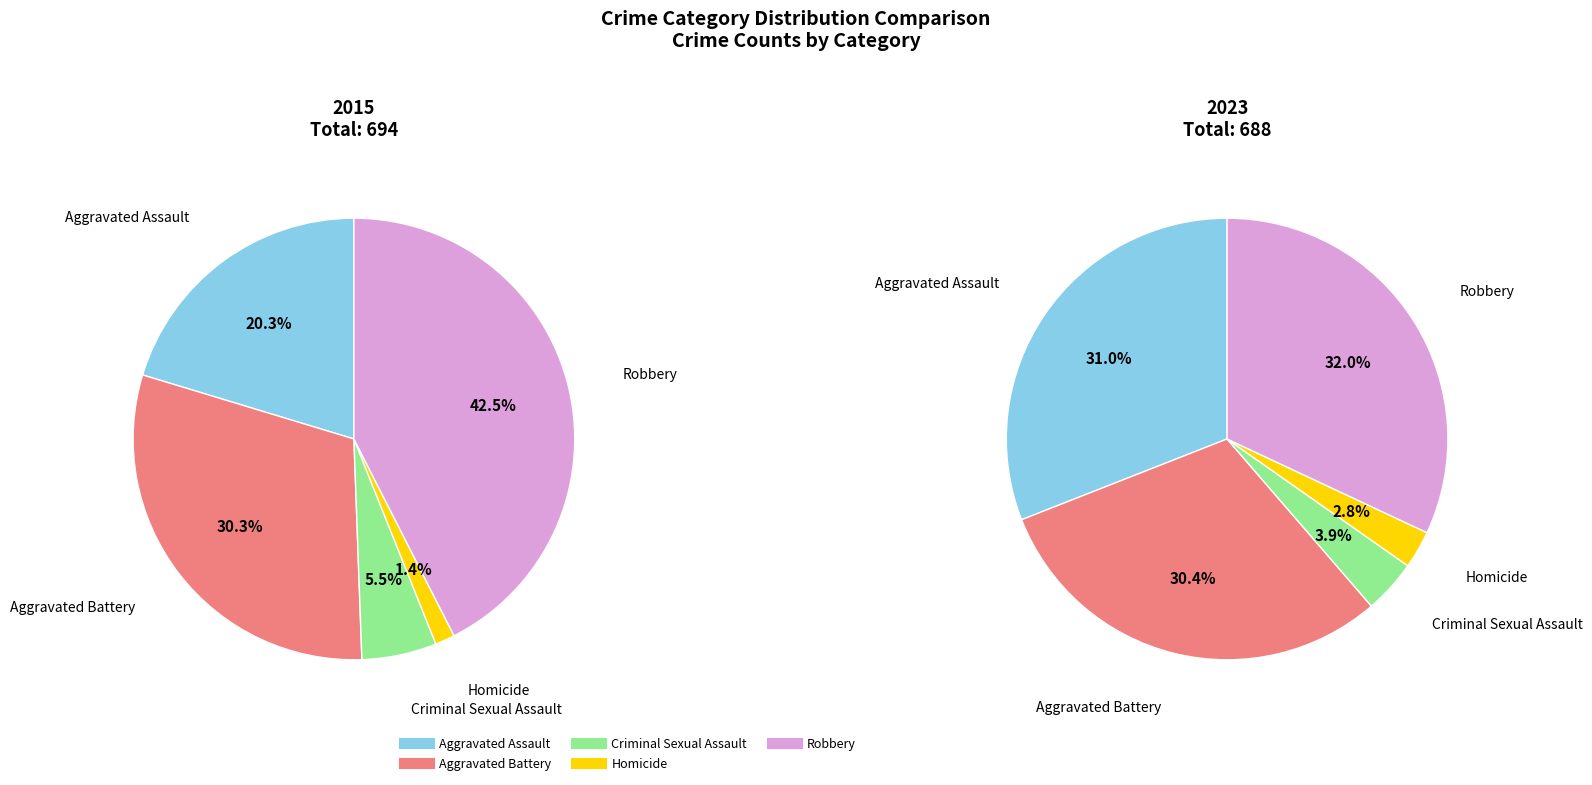

Is there a majority slice in this chart?

No